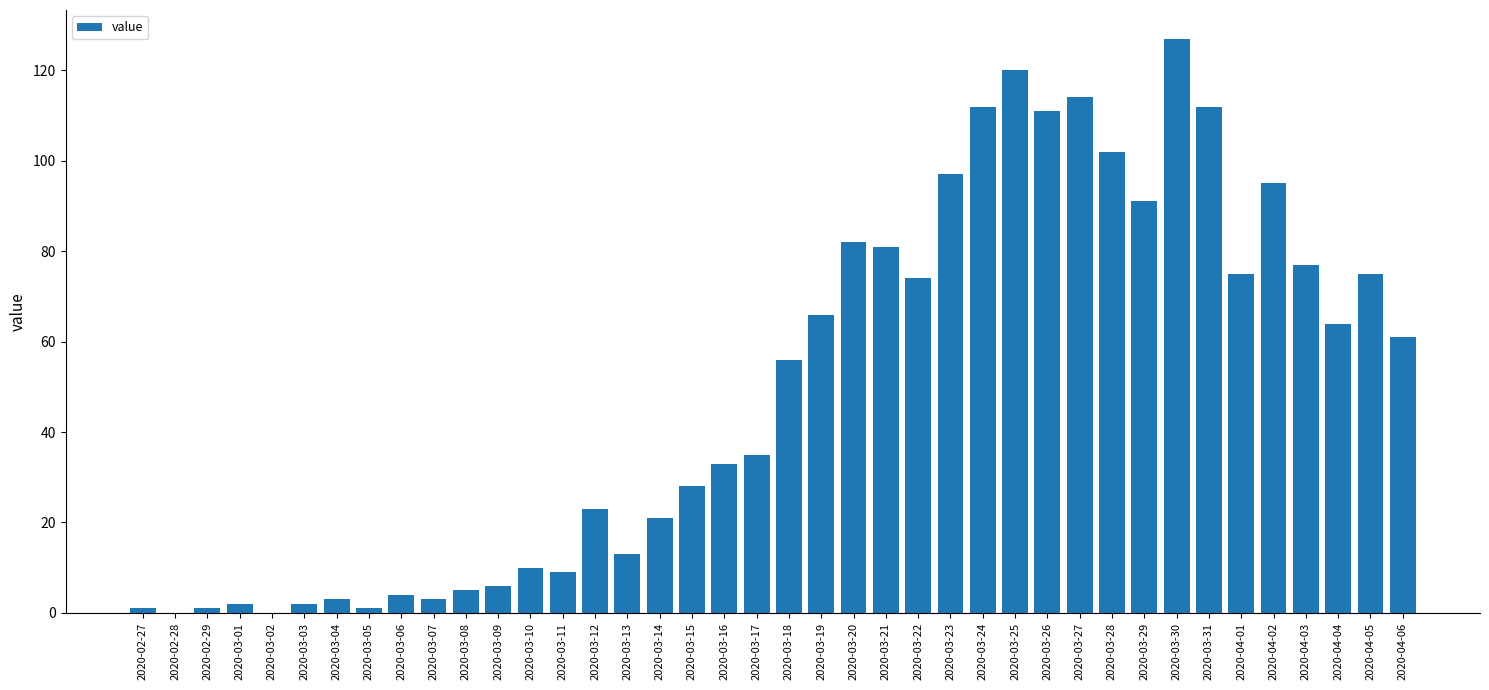

What is the change in value from 2020-03-10 to 2020-03-15?

+18